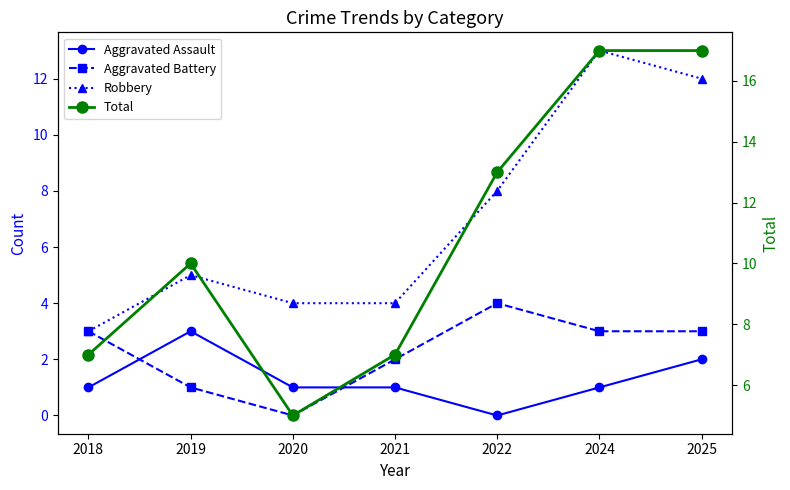

What is the total value across all series at 2019?

19